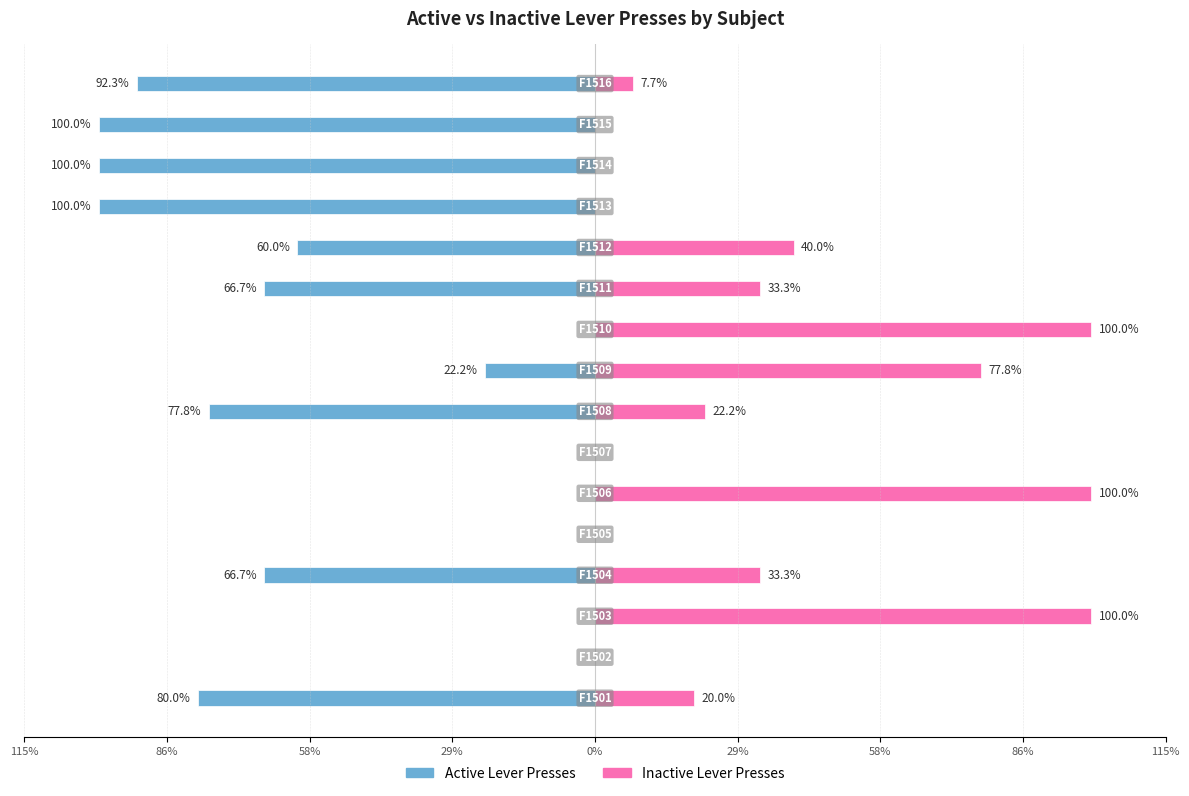

At 29%, list the series in order from smallest to largest.

Active Lever Presses, Inactive Lever Presses